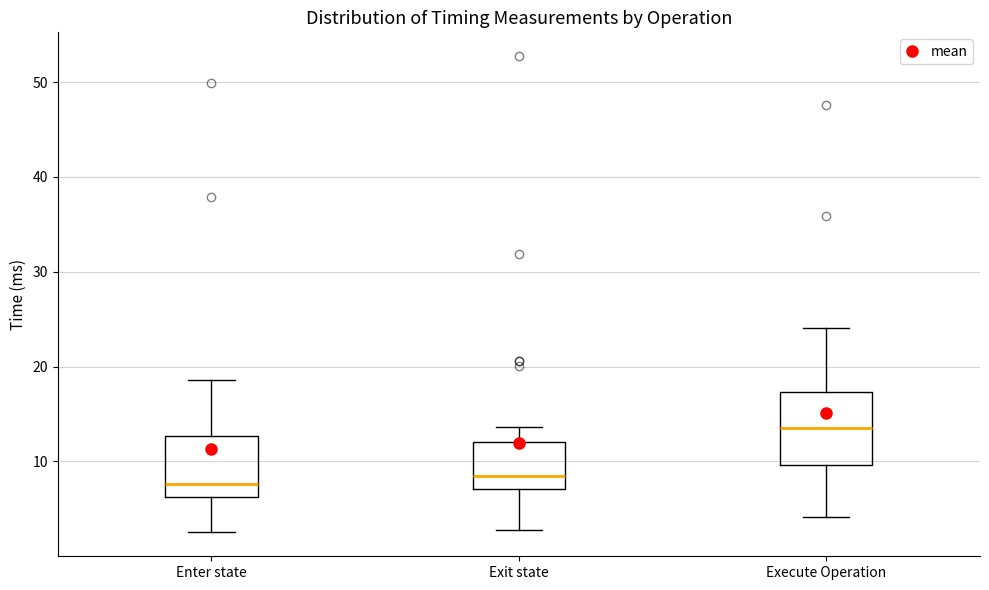

Reading left to right, transcribe this box plot: for each box, give where its median line is, the range the box spans, and where its two whiskers end, as read against the y-axis. The values are not printed on the chart, so give them approximately, as read against the axis.

Enter state: median 8, box 6 to 13, whiskers 3 to 19
Exit state: median 8, box 7 to 12, whiskers 3 to 14
Execute Operation: median 14, box 10 to 17, whiskers 4 to 24